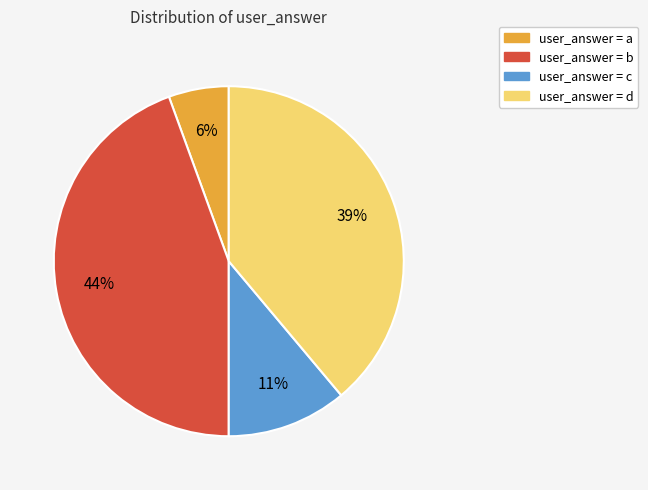

Count the number of slices in the pie.

4